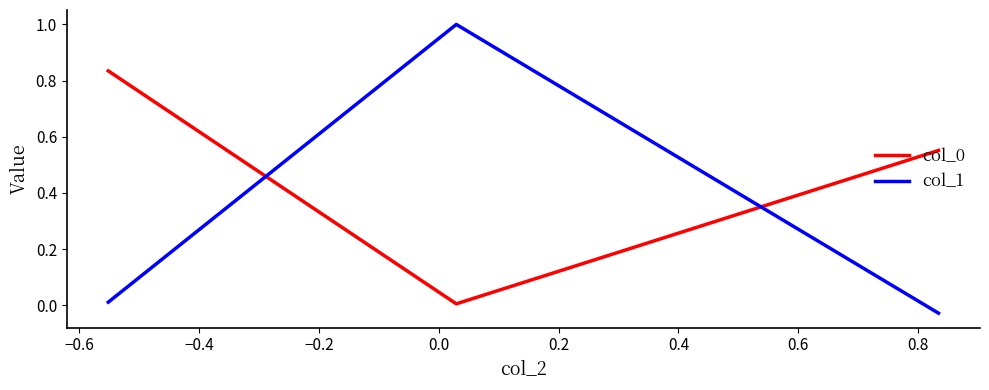

What is the average value of the col_1 series?

0.3